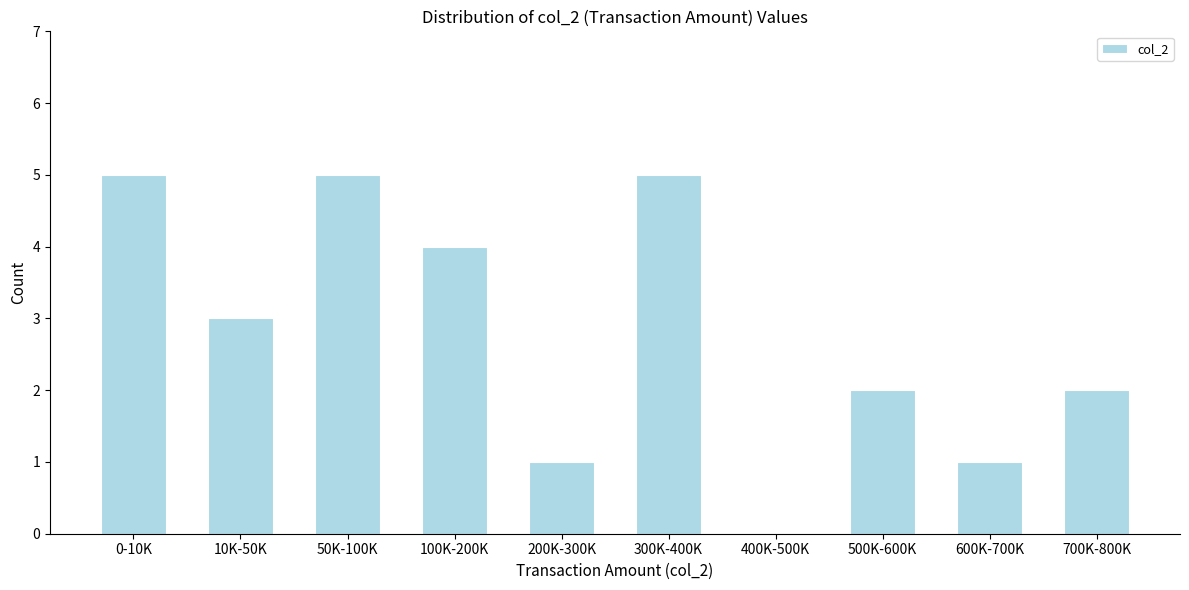

Reading left to right, transcribe all the data shown in this chart.

0-10K=5	10K-50K=3	50K-100K=5	100K-200K=4	200K-300K=1	300K-400K=5	400K-500K=0	500K-600K=2	600K-700K=1	700K-800K=2